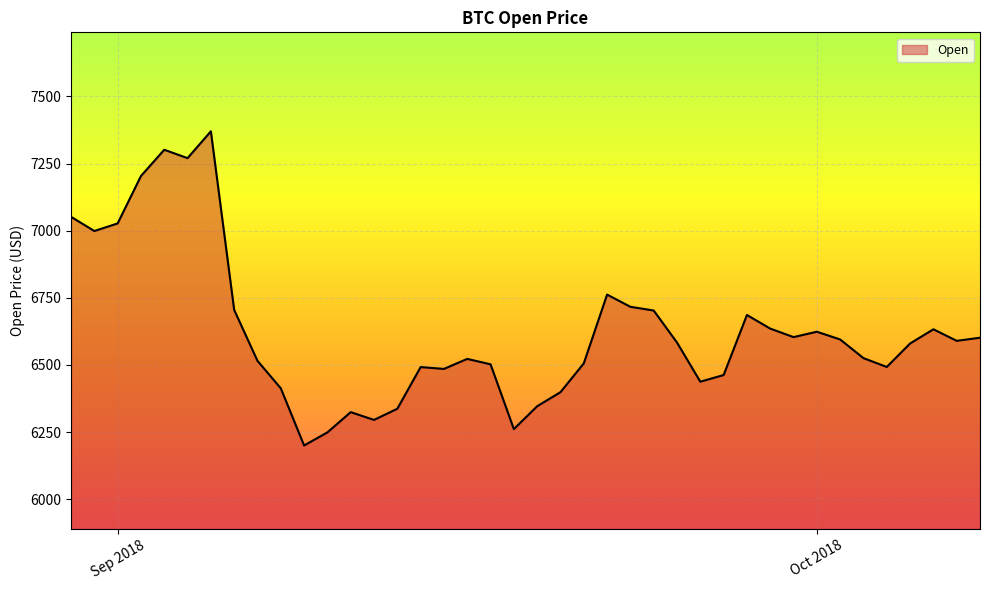

What is the difference between the maximum and minimum values?

1169.7